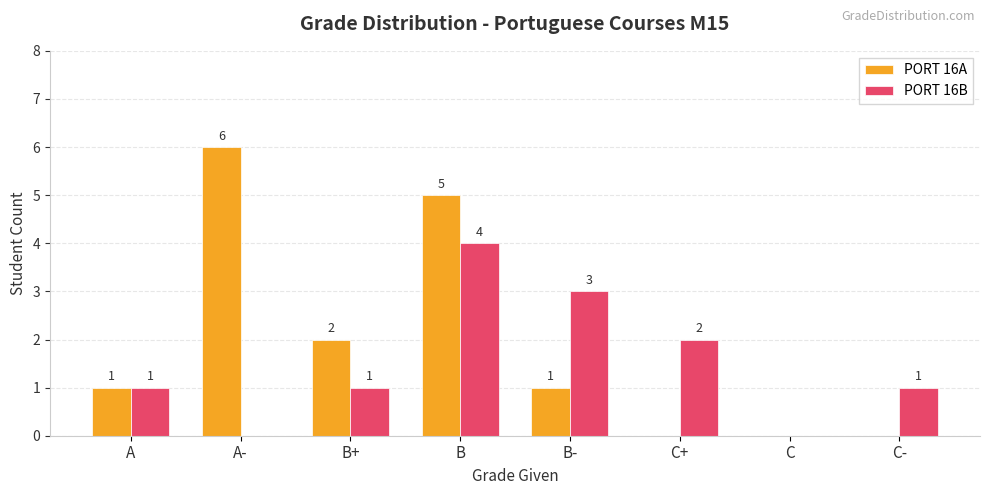

Which label corresponds to the largest value in the chart?

A-